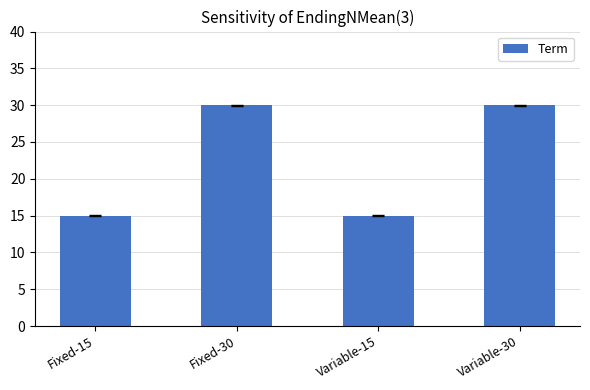

The value at Fixed-15 is 7. True or false?

False